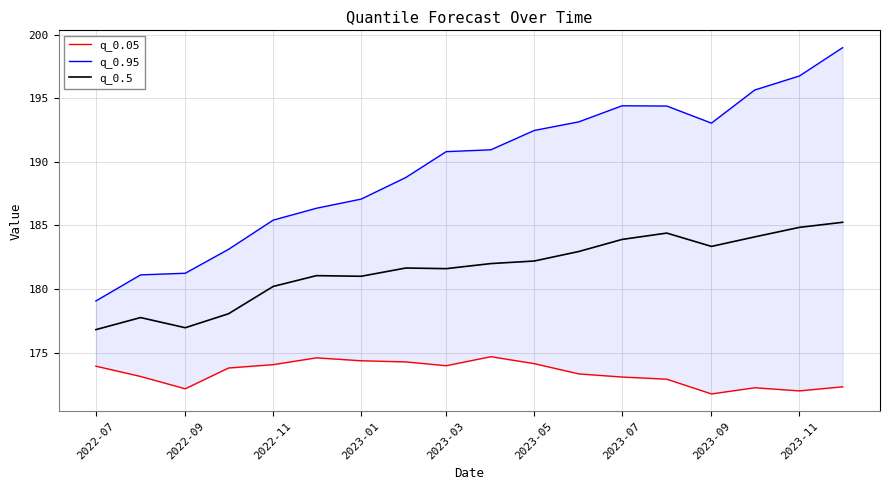

The value of q_0.5 at 2022-07 is 301.3. True or false?

False